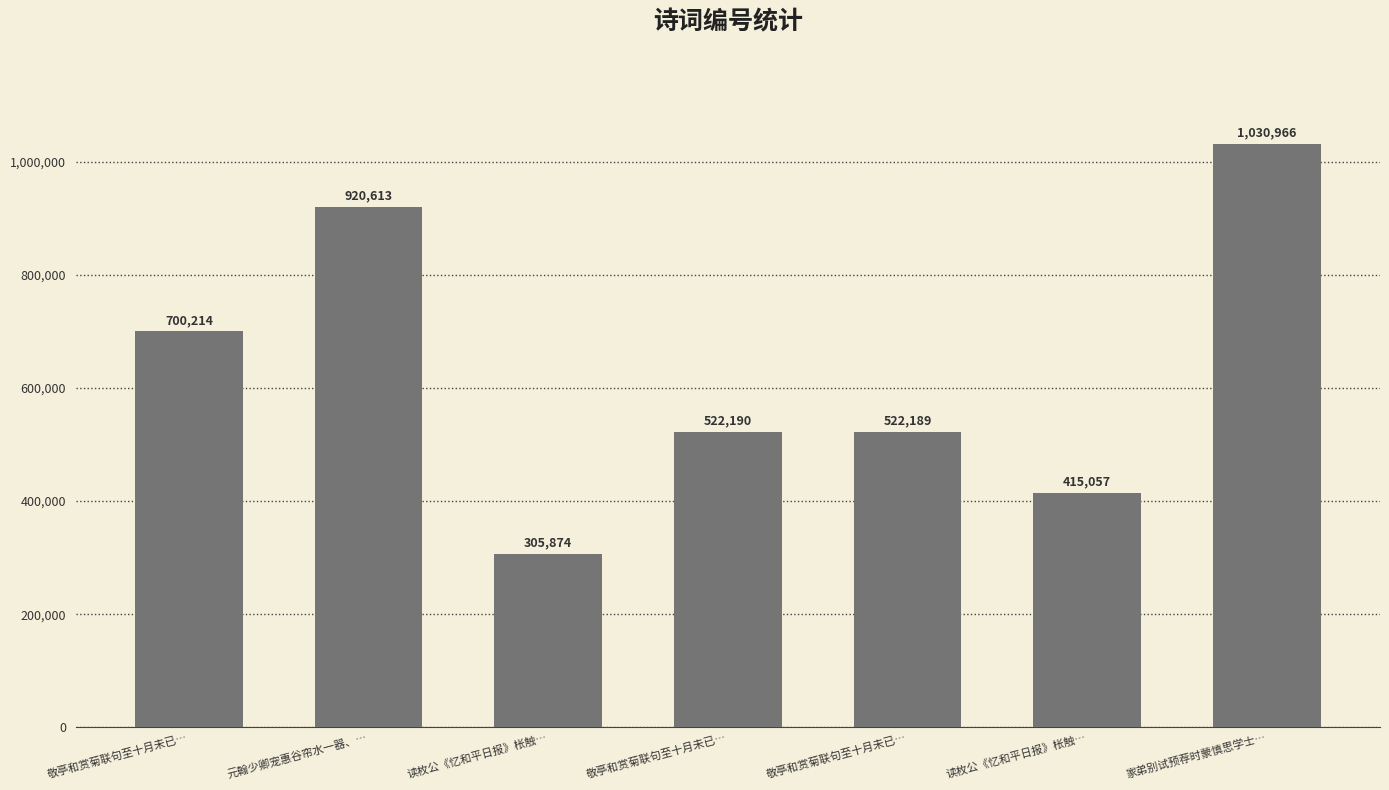

What is the ratio of the value at 家弟别试预荐时蒙慎思学士… to the value at 敬亭和赏菊联句至十月未已…?

2.0